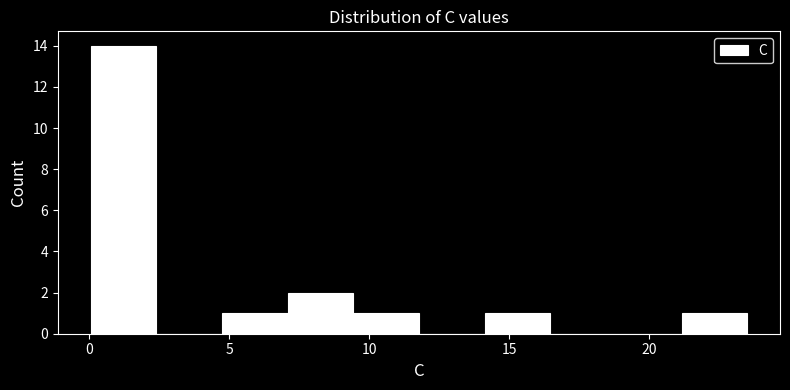

Reading left to right, list every bar in this chart as the range it spans on the x-axis followed by its height. Neither the bar edges nor the heights are printed on the chart, so give them approximately, as read against the axes.

0.0 to 2.5: 14
2.5 to 4.5: 0
4.5 to 7.0: 1
7.0 to 9.5: 2
9.5 to 12.0: 1
12.0 to 14.0: 0
14.0 to 16.5: 1
16.5 to 19.0: 0
19.0 to 21.0: 0
21.0 to 23.5: 1